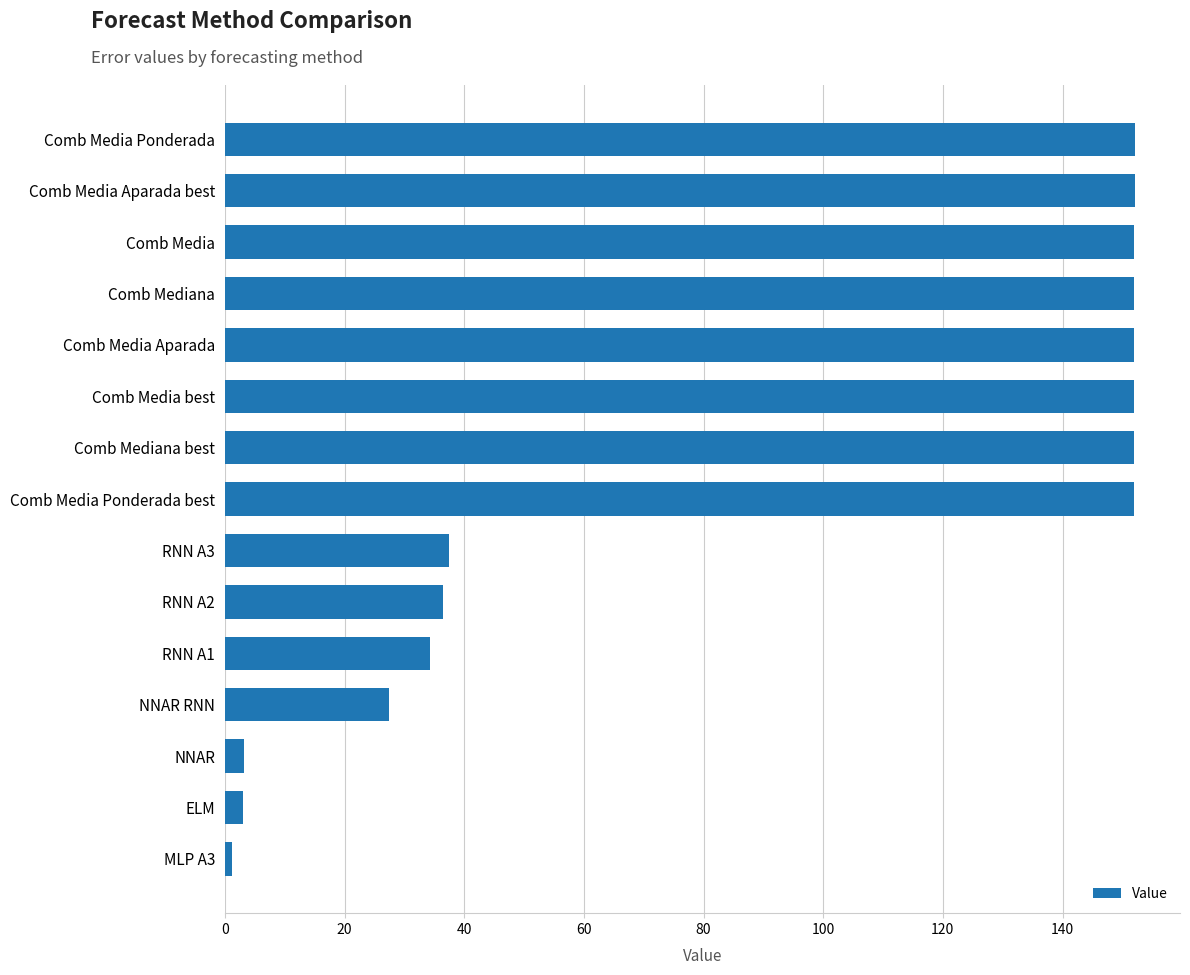

What is the sum of the values at RNN A1 and Comb Media Aparada?

186.3